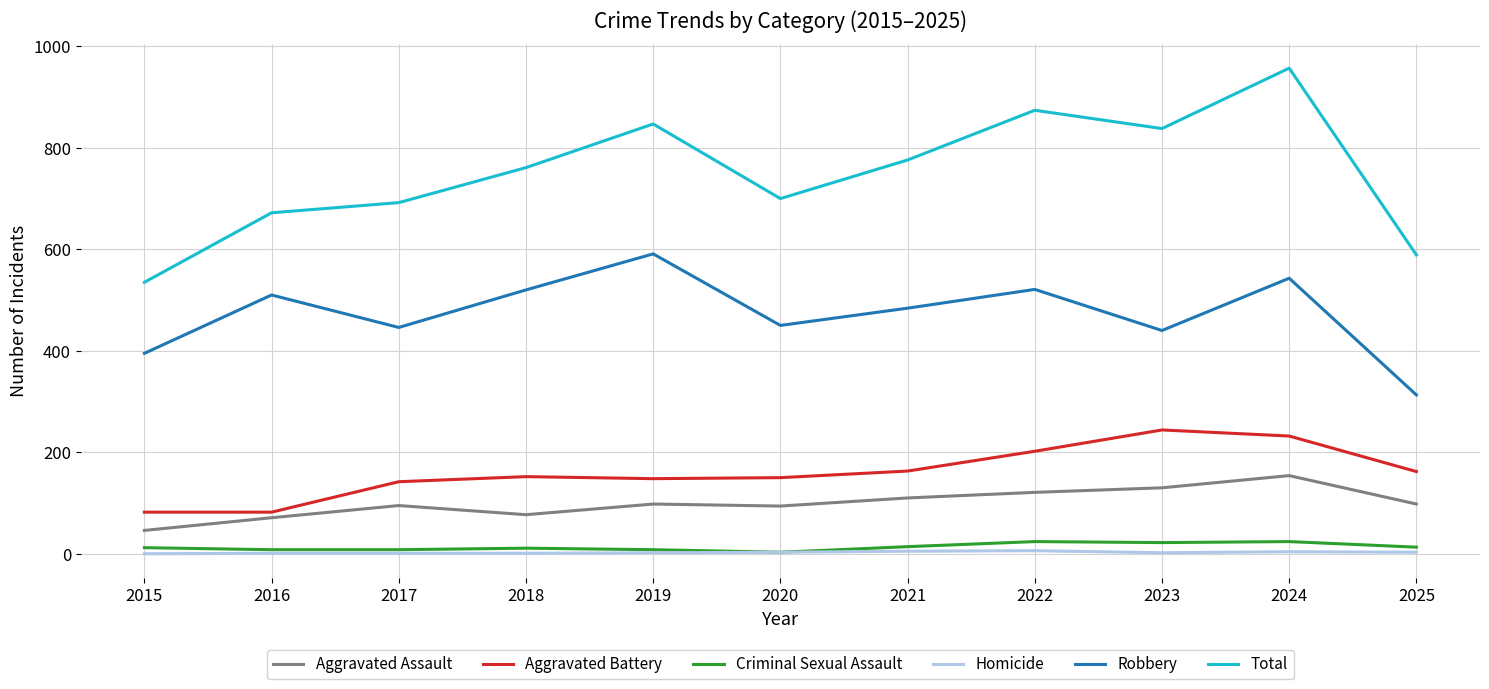

True or false: Robbery and Aggravated Assault cross at least once.

False